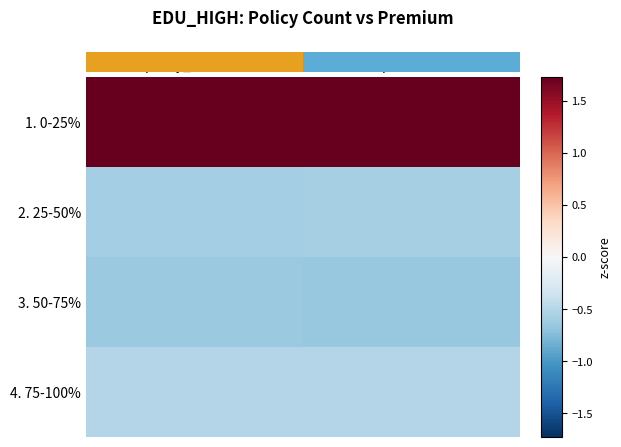

At which category is the sum across all series the highest?

premium